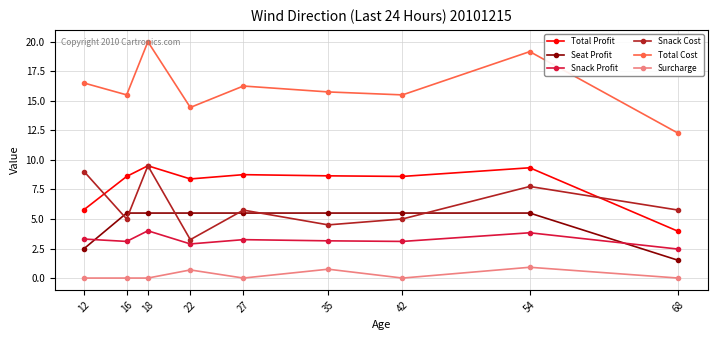

True or false: Total Profit and Total Cost cross at least once.

False